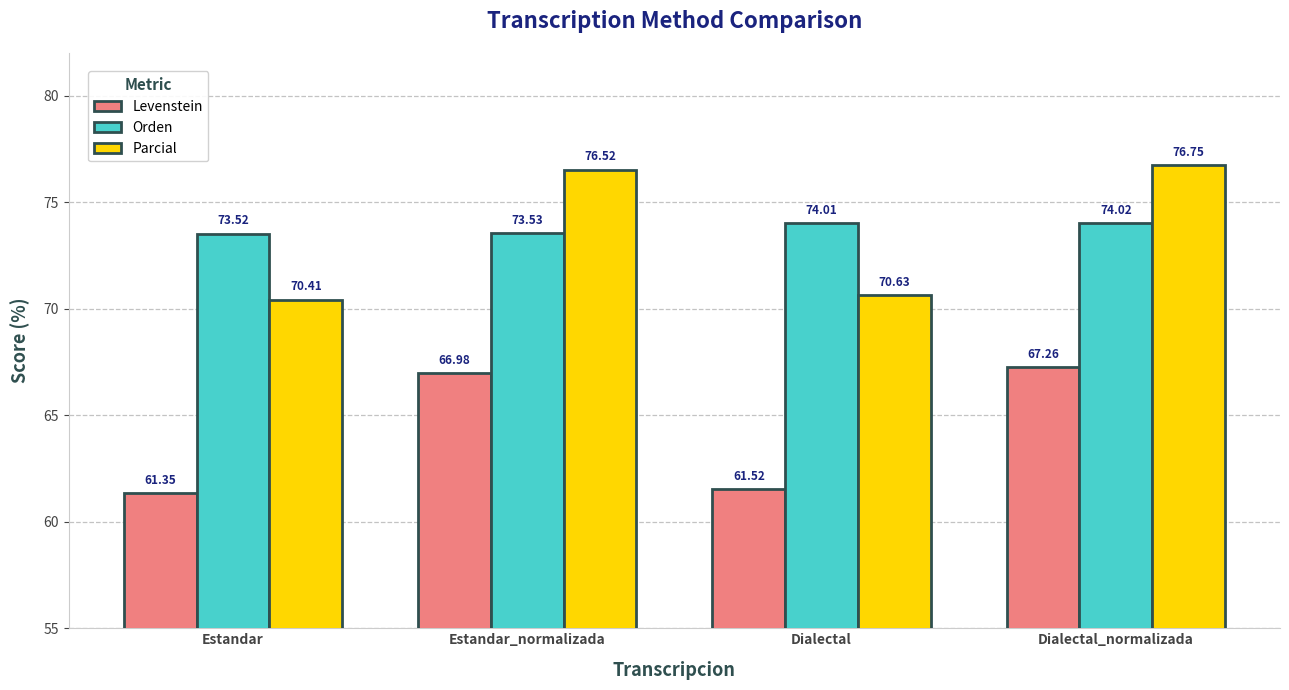

What is the highest value of the Levenstein series?

67.3